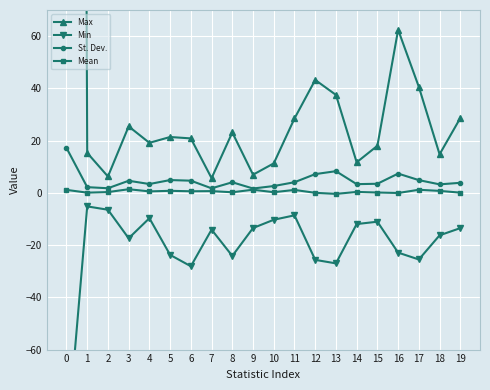

How many data points in St. Dev. are above 4?

10